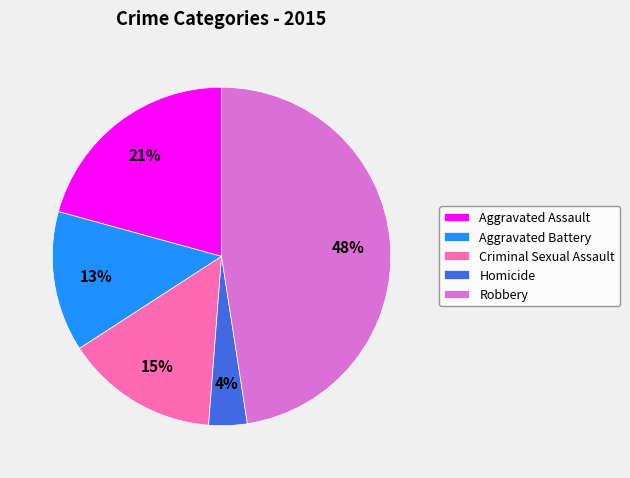

Is the sum of Aggravated Battery and Robbery greater than half?

Yes